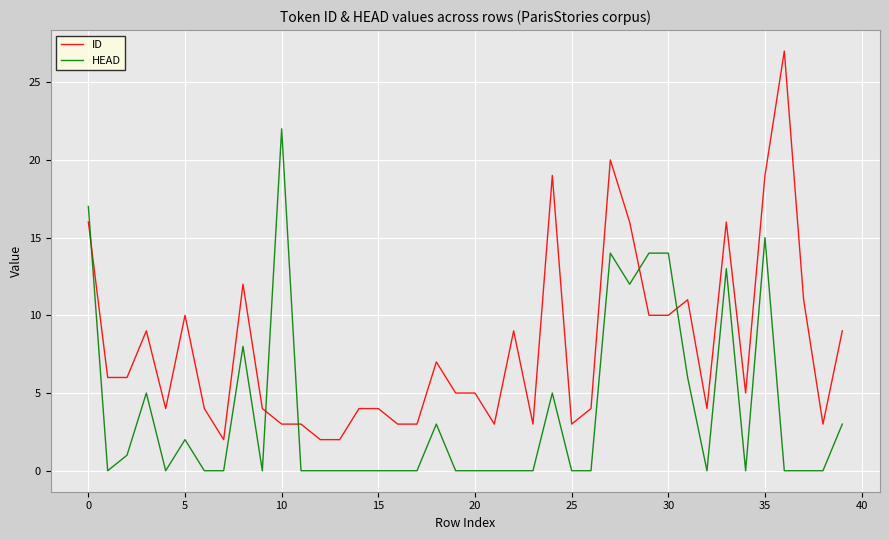

True or false: ID and HEAD intersect in this chart.

True